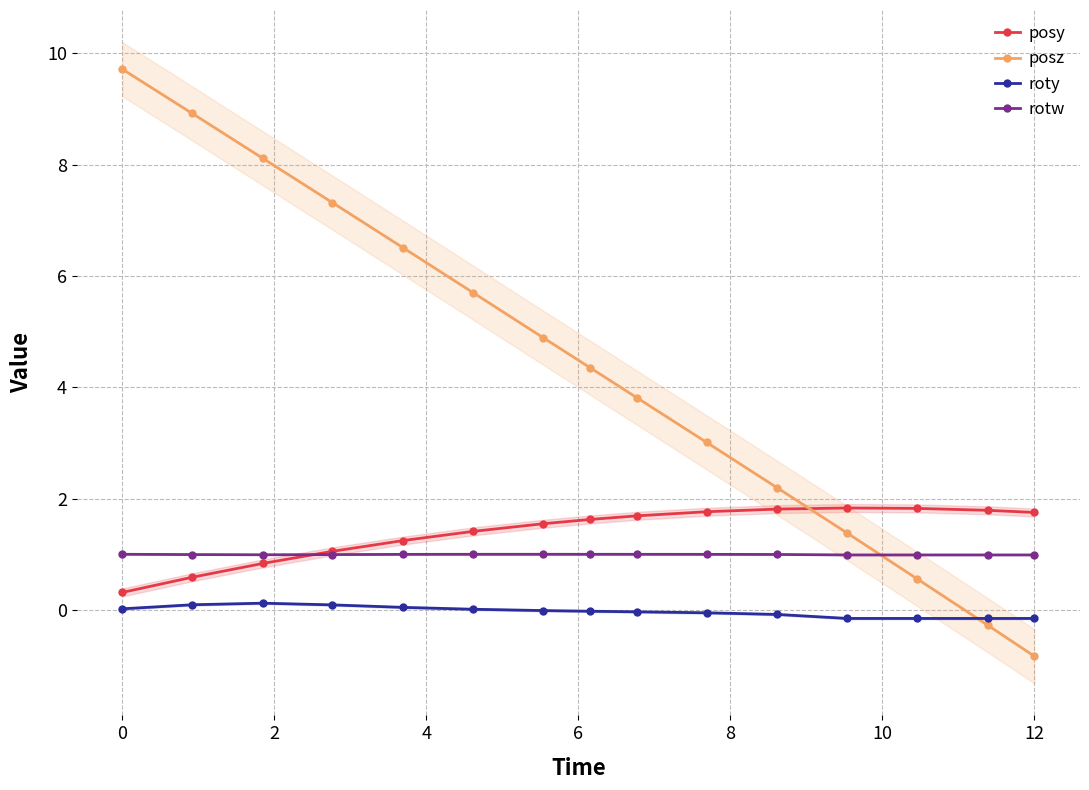

True or false: posz has more than 2 interior local peaks.

False